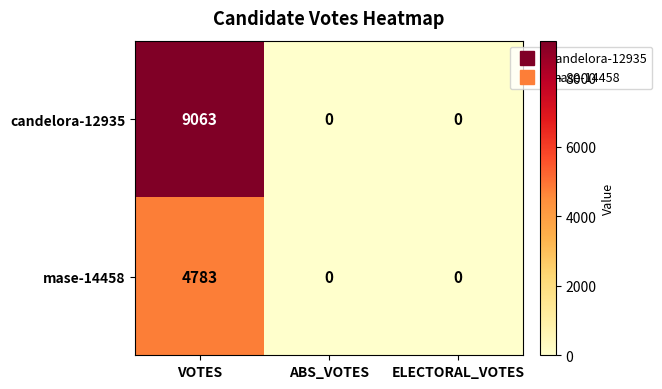

Which series has the widest spread of values?

candelora-12935